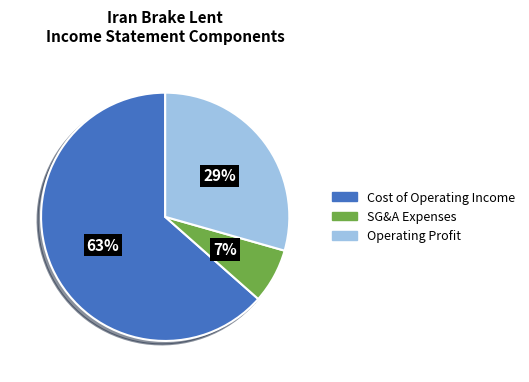

To the nearest percent, what is the average slice percentage?

33%